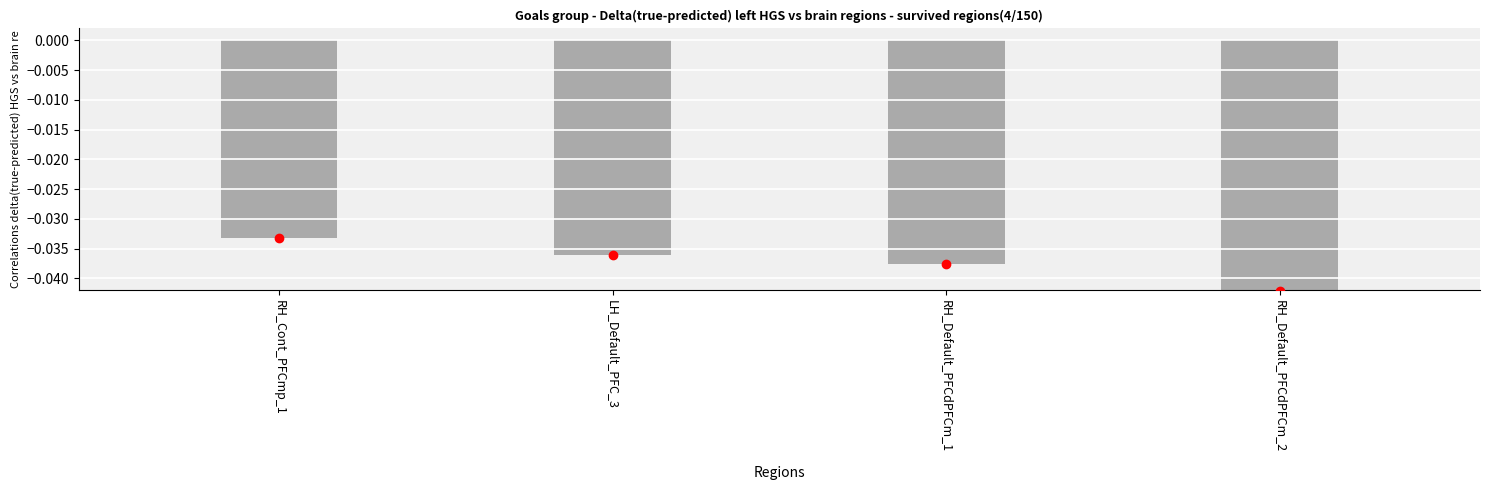

True or false: the data shows -0.1 at RH_Cont_PFCmp_1.

False